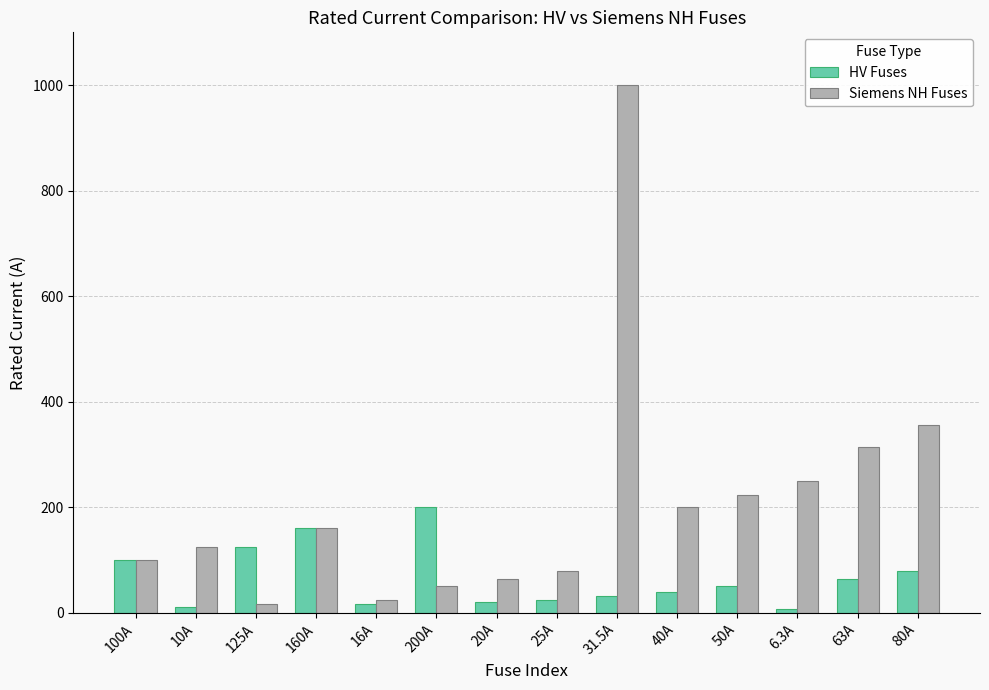

Does the chart contain stacked bars?

No